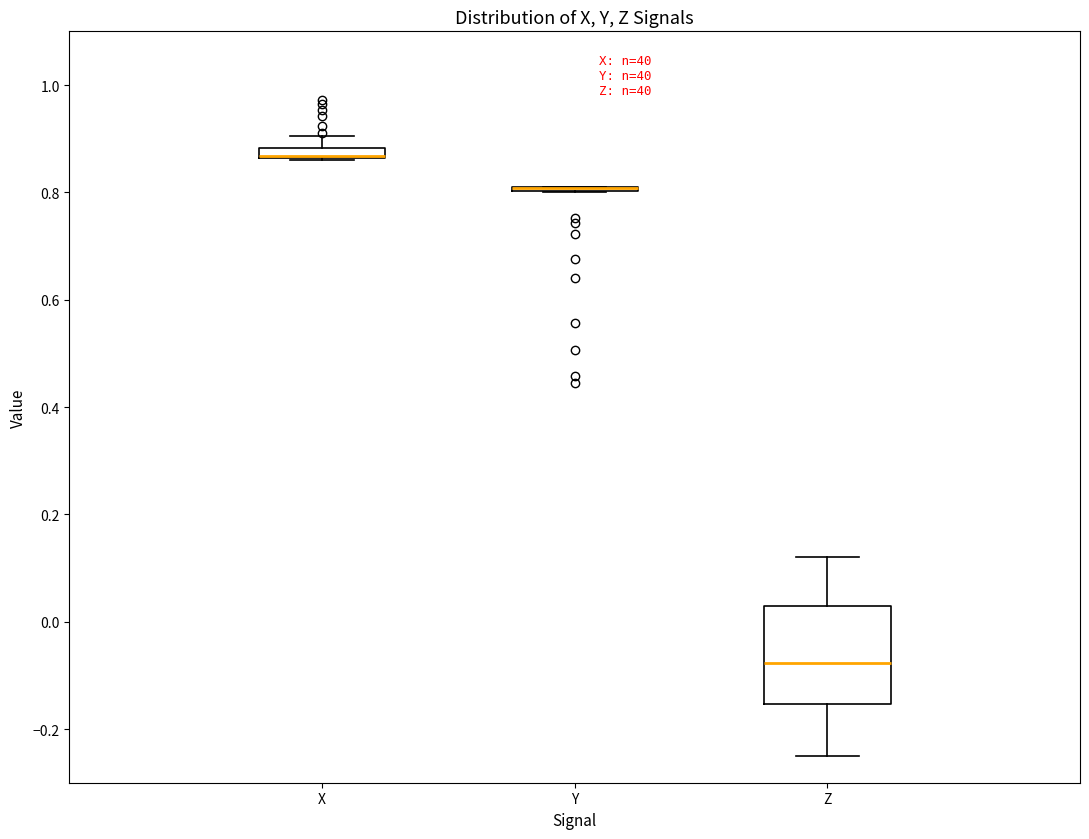

Where is the upper edge of the box for X on the y-axis? The values are not printed on the chart, so give them approximately, as read against the axis.

0.88